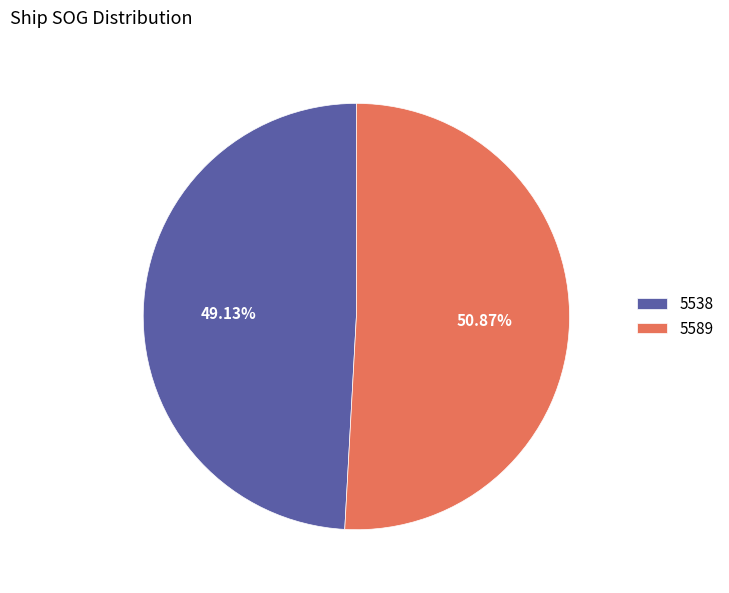

What is the total percentage of 5538 and 5589?

100.0%